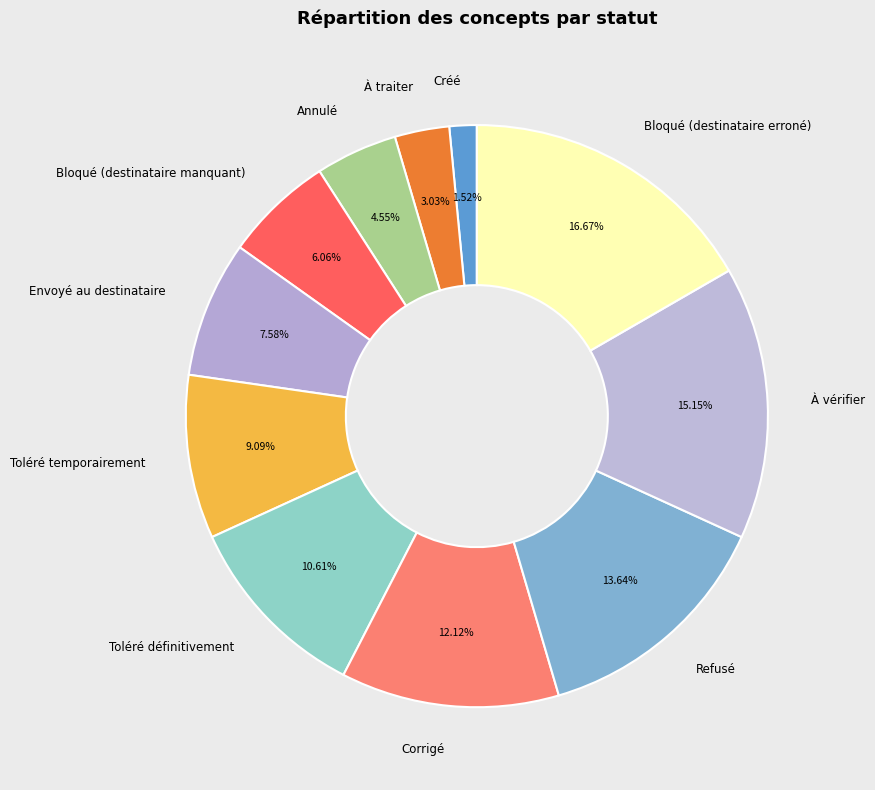

Which category has the biggest portion of the pie?

Bloqué (destinataire erroné)